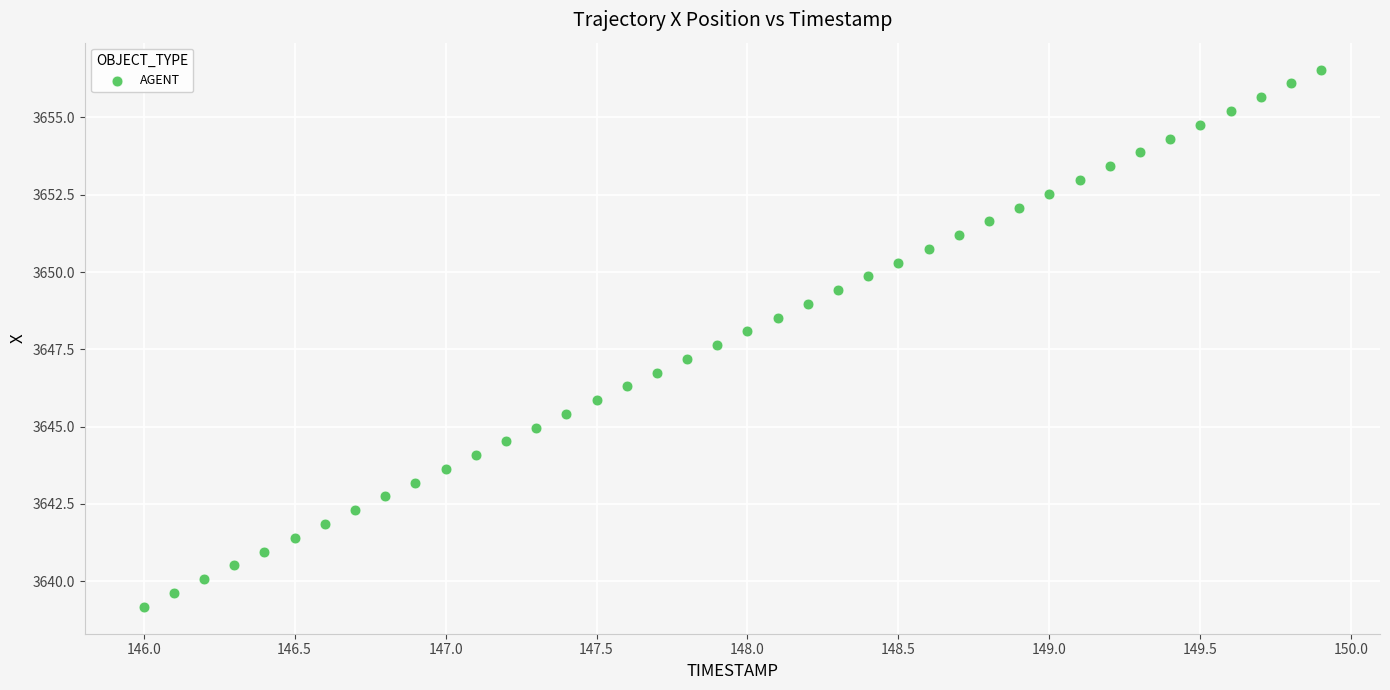

What is the range of X values (max minus min)?

3.9